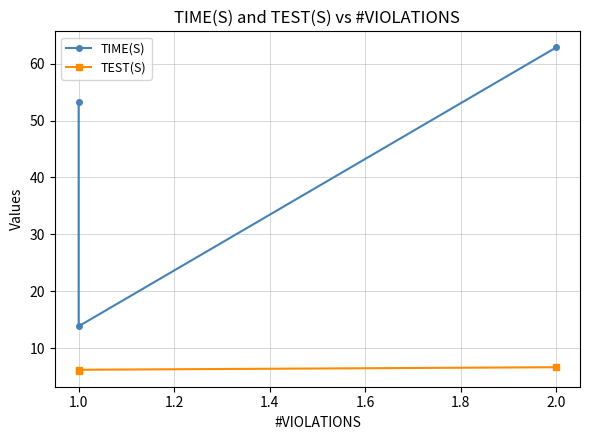

How many data points does each series have?

3